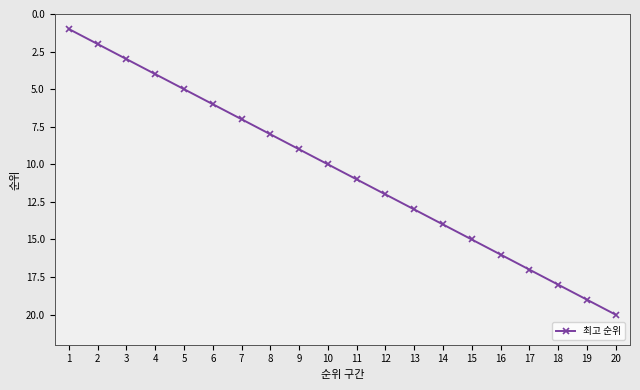

The value at 16 is 16. True or false?

True